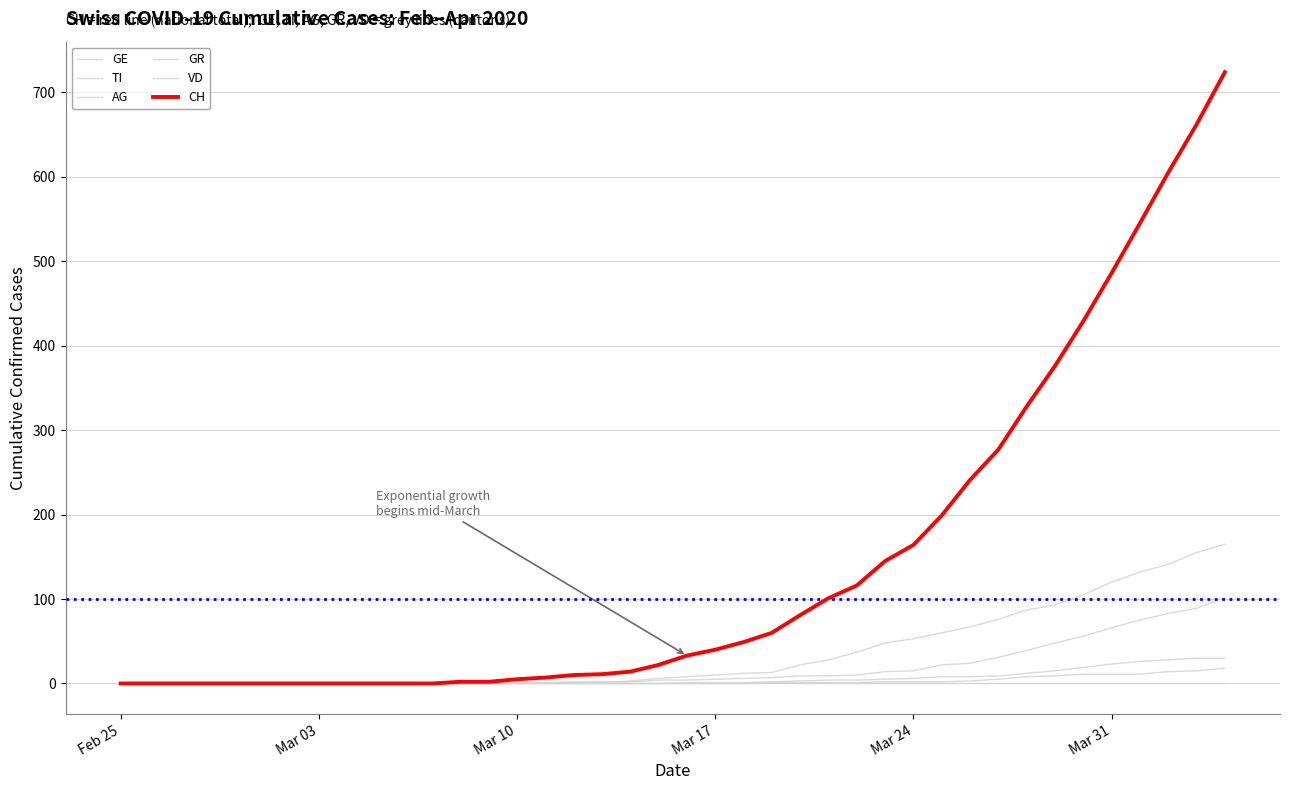

Count the number of data series in this chart.

6